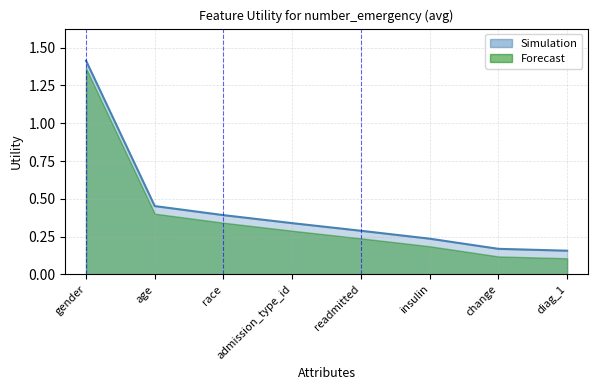

What is the label of the 3rd point from the left?

race